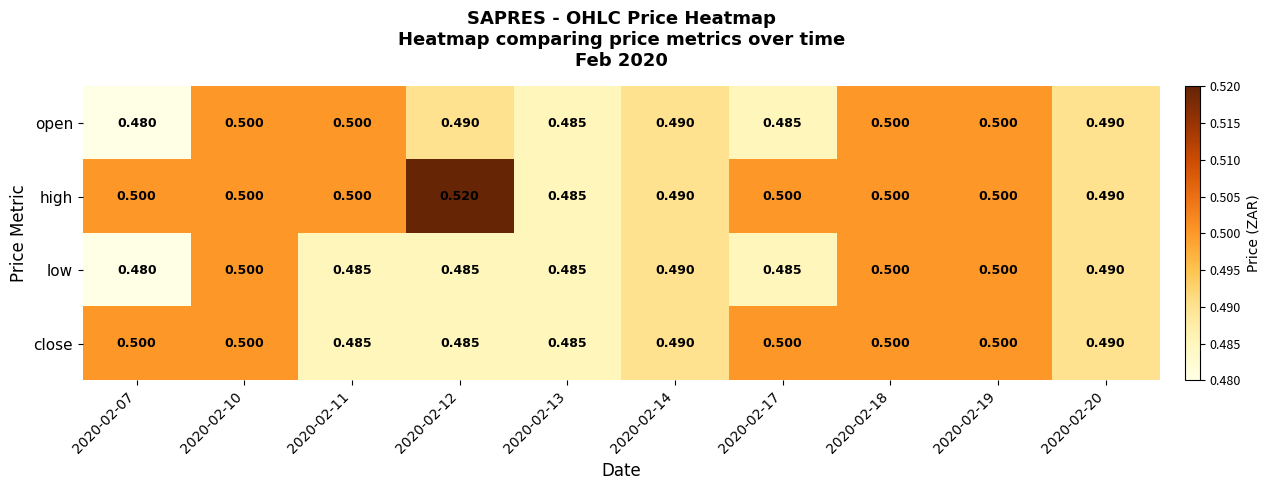

Which series has the widest spread of values?

high